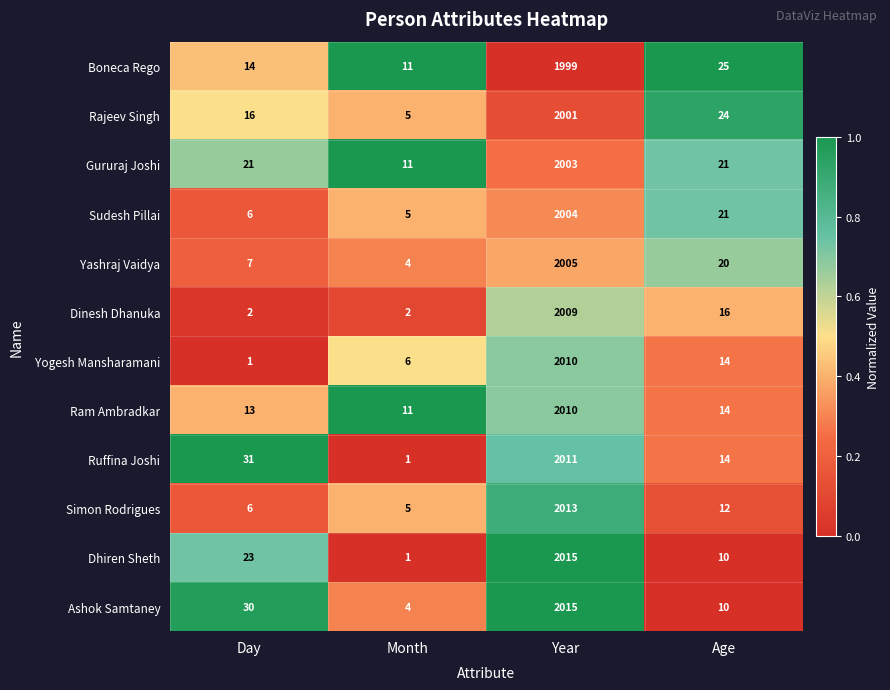

Which series has the widest spread of values?

Dhiren Sheth